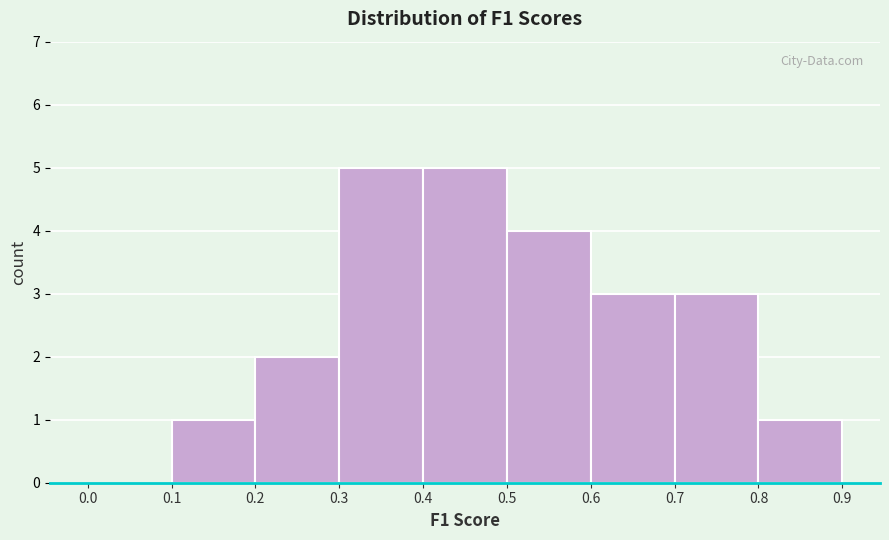

Reading left to right, list every bar in this chart as the range it spans on the x-axis followed by its height. The values are not printed on the chart, so give them approximately, as read against the axis.

0.0 to 0.1: 0
0.1 to 0.2: 1
0.2 to 0.3: 2
0.3 to 0.4: 5
0.4 to 0.5: 5
0.5 to 0.6: 4
0.6 to 0.7: 3
0.7 to 0.8: 3
0.8 to 0.9: 1